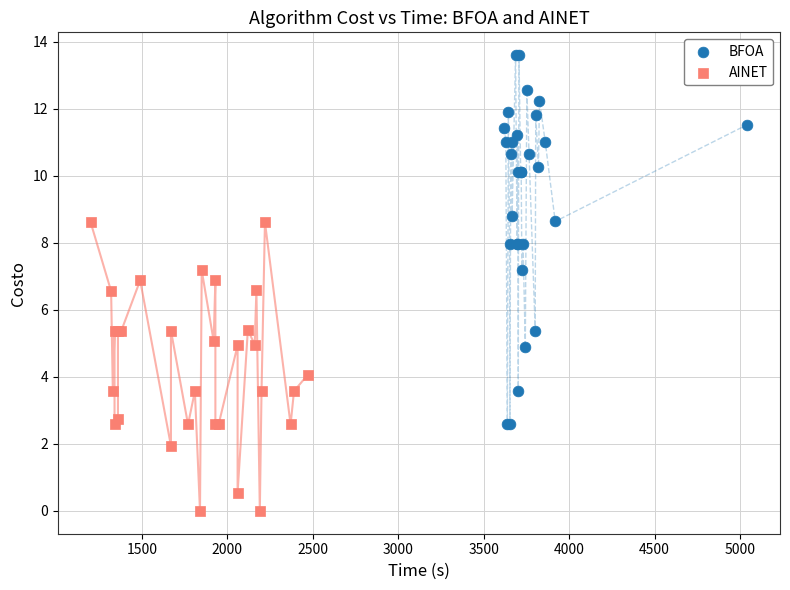

Which series reaches the maximum Y coordinate?

BFOA